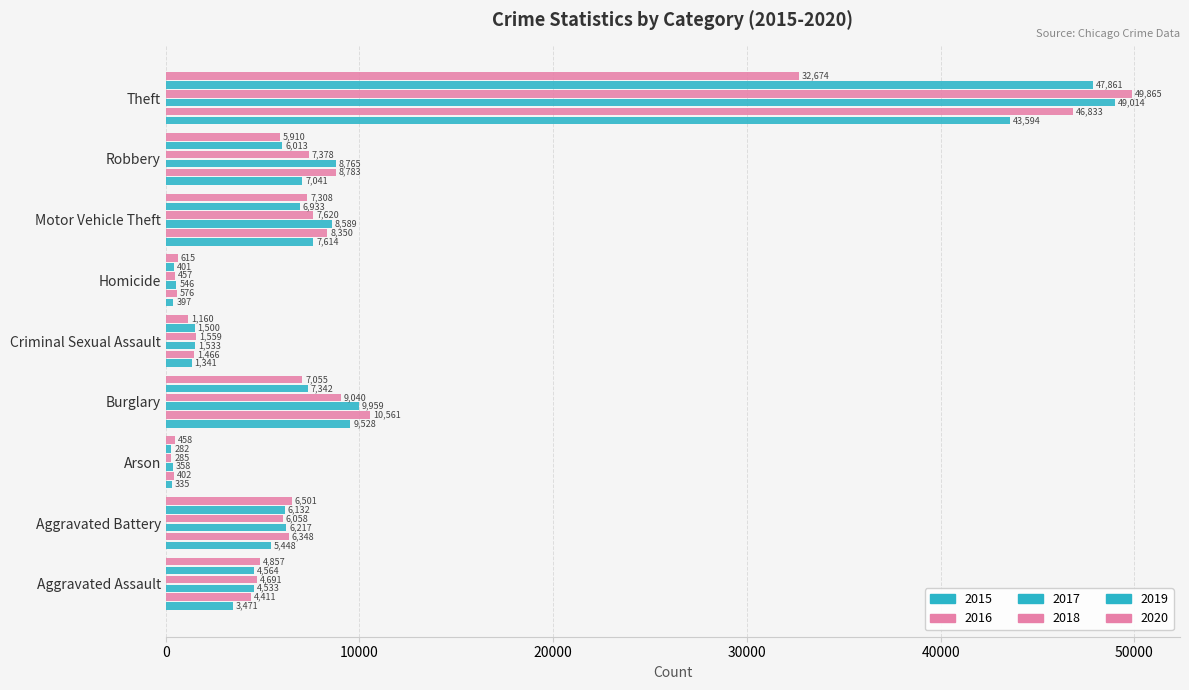

Reading right to left, transcribe all the data shown in this chart.

2015: 43594	7041	7614	397	1341	9528	335	5448	3471
2016: 46833	8783	8350	576	1466	10561	402	6348	4411
2017: 49014	8765	8589	546	1533	9959	358	6217	4533
2018: 49865	7378	7620	457	1559	9040	285	6058	4691
2019: 47861	6013	6933	401	1500	7342	282	6132	4564
2020: 32674	5910	7308	615	1160	7055	458	6501	4857